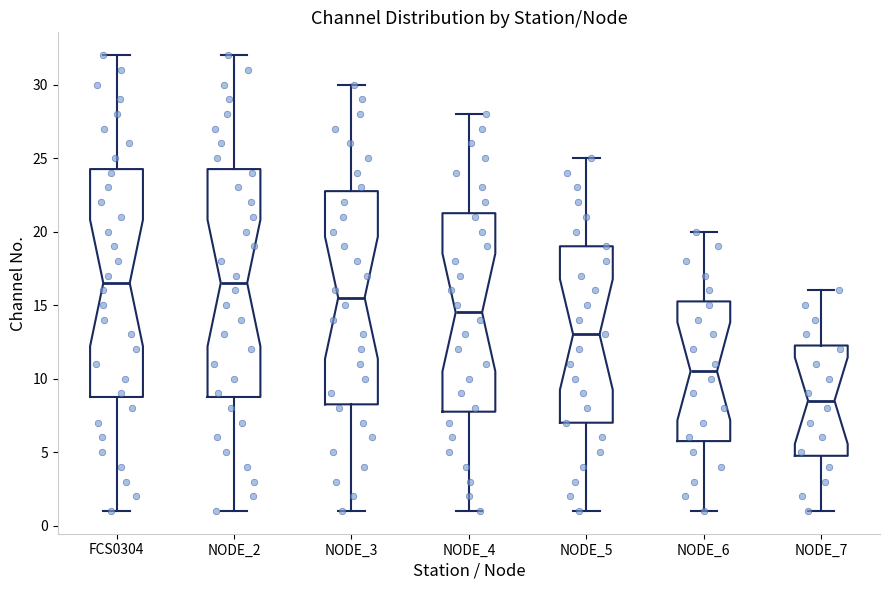

Reading left to right, transcribe this box plot: for each box, give where its median line is, the range the box spans, and where its two whiskers end, as read against the y-axis. The values are not printed on the chart, so give them approximately, as read against the axis.

FCS0304: median 16.5, box 9.0 to 24.5, whiskers 1.0 to 32.0
NODE_2: median 16.5, box 9.0 to 24.5, whiskers 1.0 to 32.0
NODE_3: median 15.5, box 8.5 to 23.0, whiskers 1.0 to 30.0
NODE_4: median 14.5, box 8.0 to 21.5, whiskers 1.0 to 28.0
NODE_5: median 13.0, box 7.0 to 19.0, whiskers 1.0 to 25.0
NODE_6: median 10.5, box 6.0 to 15.5, whiskers 1.0 to 20.0
NODE_7: median 8.5, box 5.0 to 12.5, whiskers 1.0 to 16.0